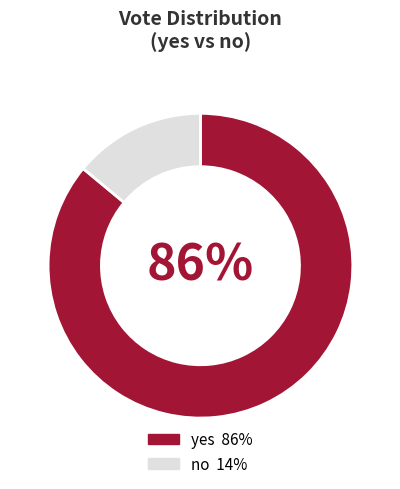

To the nearest percent, what is the average slice percentage?

50%